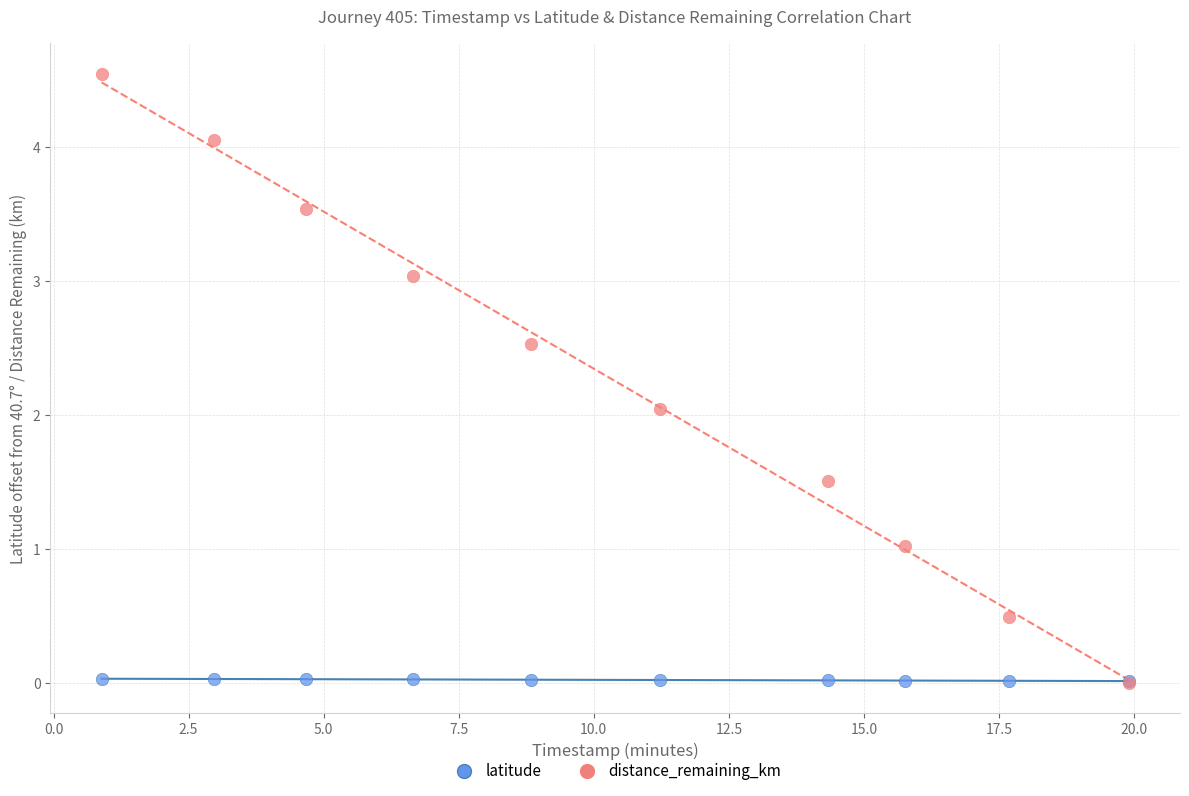

What are all the series names shown in the legend?

latitude, distance_remaining_km